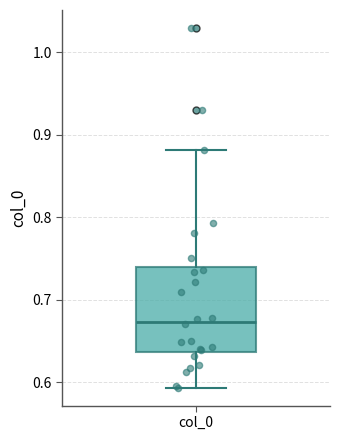

Transcribe this box plot: give where the median line is, the range the box spans, and where the two whiskers end, as read against the y-axis. The values are not printed on the chart, so give them approximately, as read against the axis.

median 0.67, box 0.64 to 0.74, whiskers 0.59 to 0.88